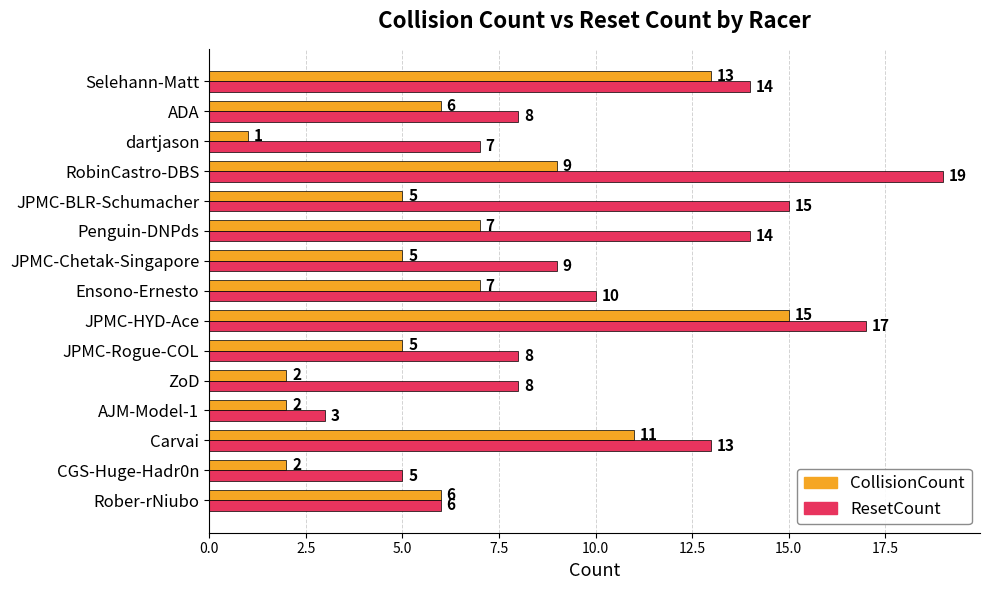

The ResetCount series shows 14 at Penguin-DNPds. True or false?

True